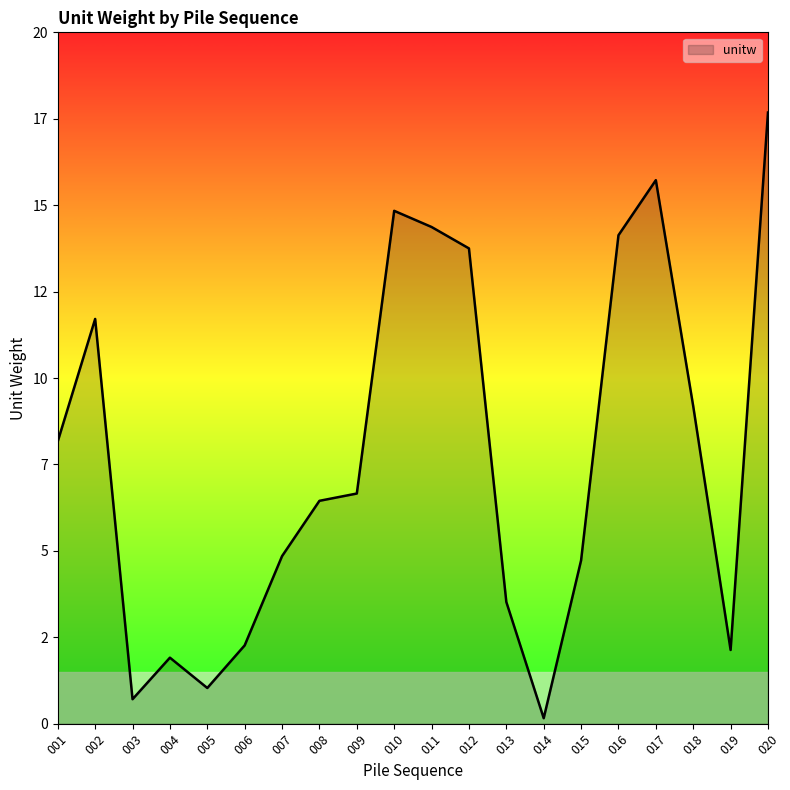

List the labels in order of value, largest first.

020, 017, 010, 011, 016, 012, 002, 018, 001, 009, 008, 007, 015, 013, 006, 019, 004, 005, 003, 014